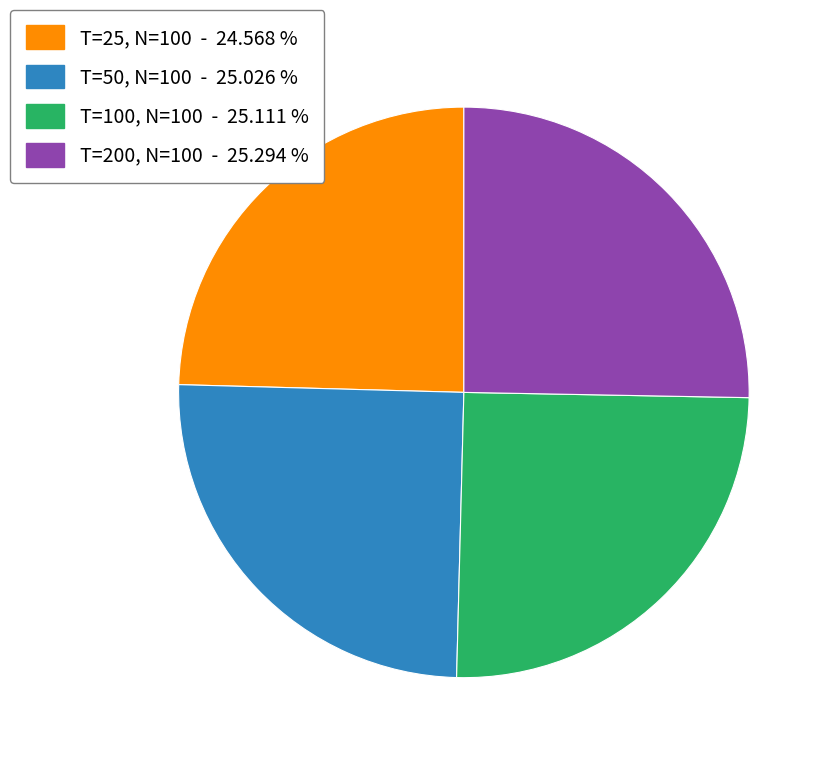

Does T=50, N=100 account for over 50% of the chart?

No